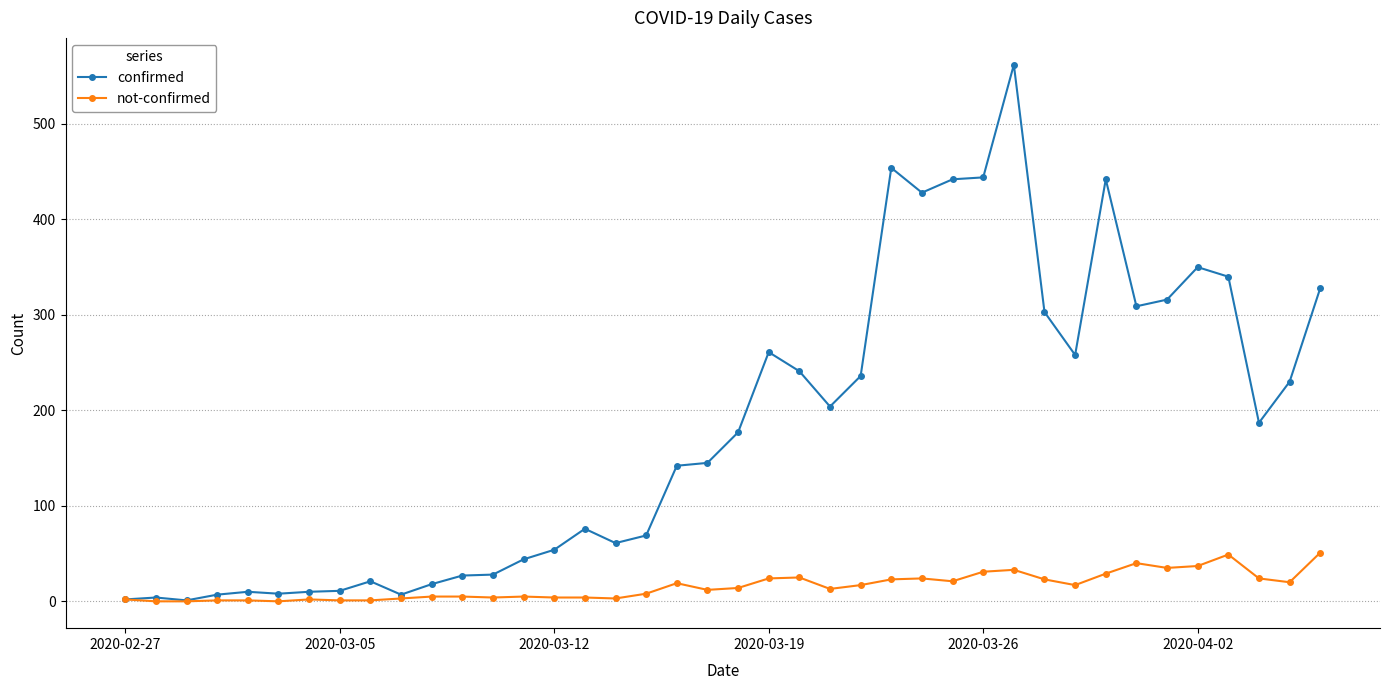

True or false: not-confirmed has more than 1 interior local peaks.

True